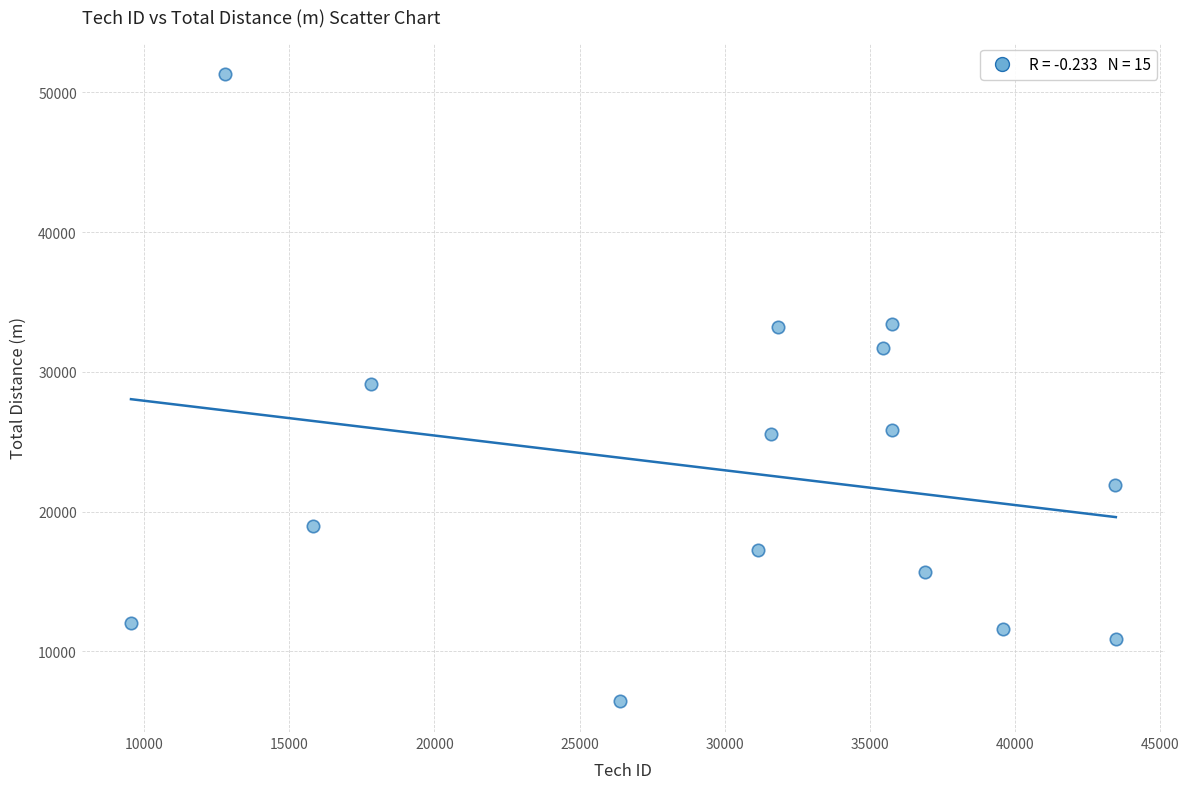

What is the range of Y values (max minus min)?

44861